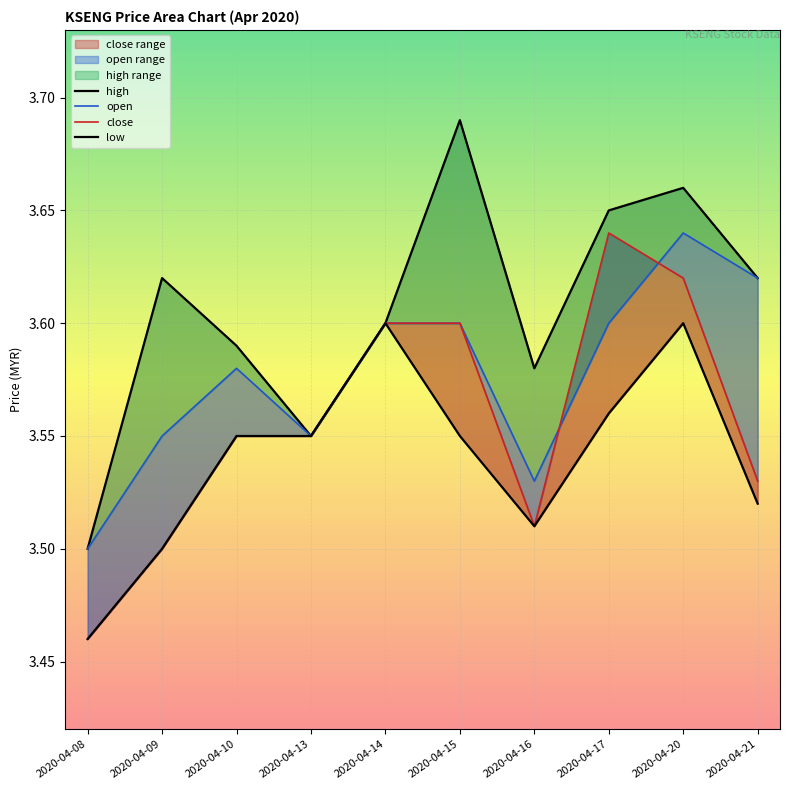

The value of high at 2020-04-08 is 3.5. True or false?

True